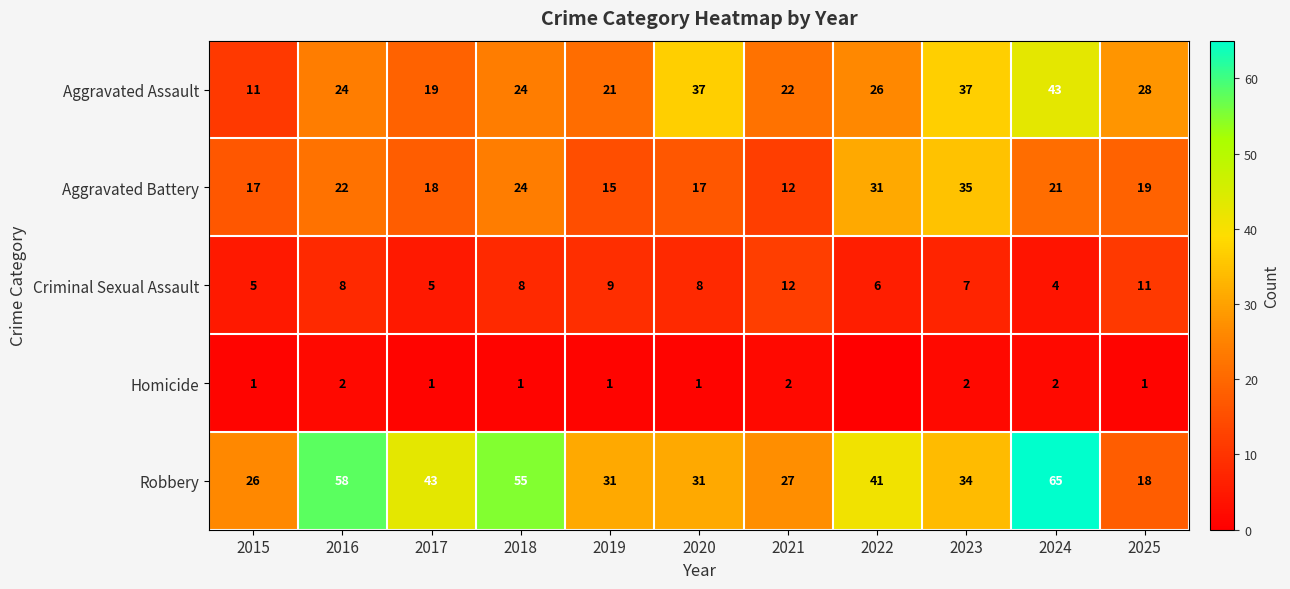

Which category has the highest value in the Aggravated Assault series?

2024